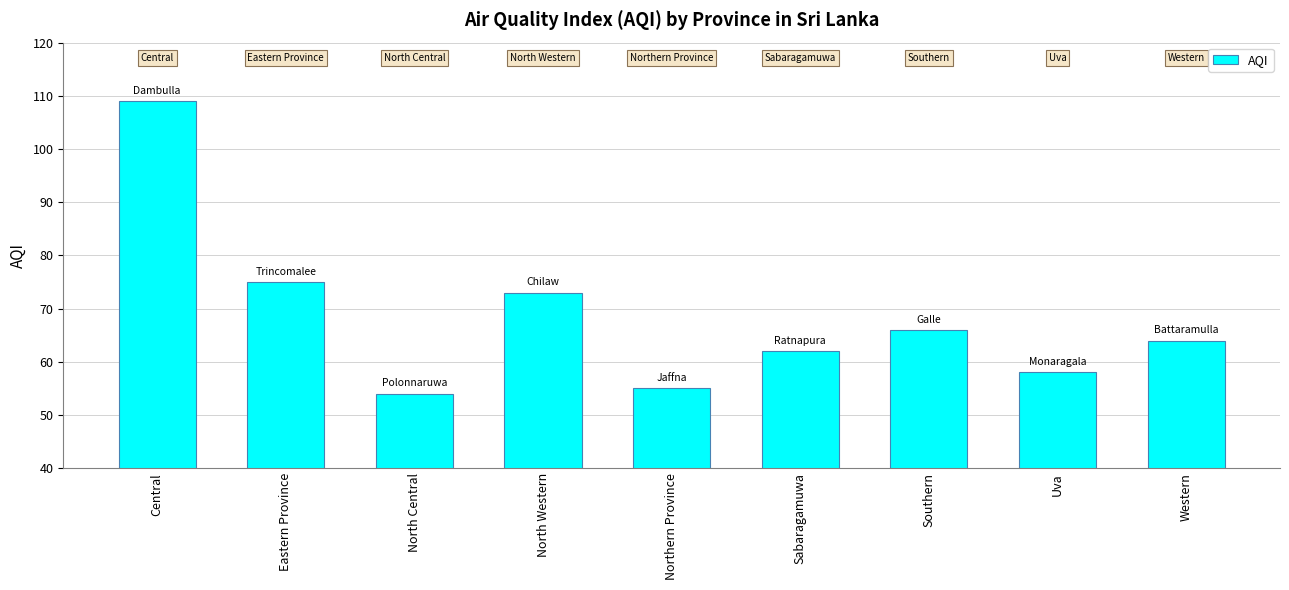

What is the maximum value shown in the chart?

109